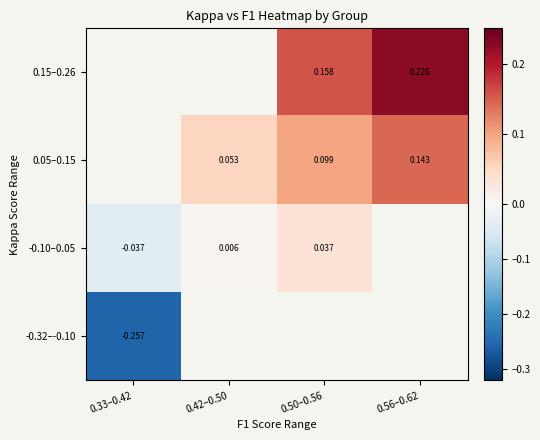

Is the value of -0.10–0.05 at 0.42–0.50 greater than the value of 0.15–0.26 at 0.56–0.62?

No